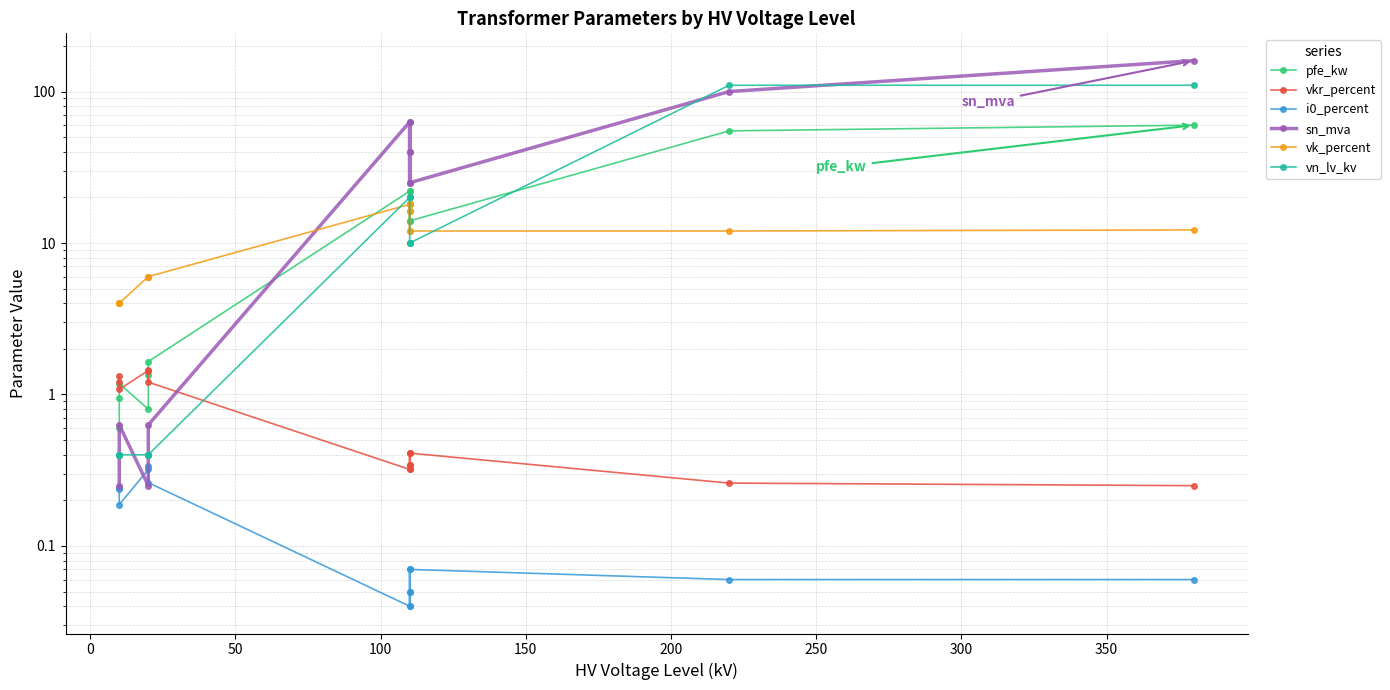

How many times do vk_percent and sn_mva cross each other?

1